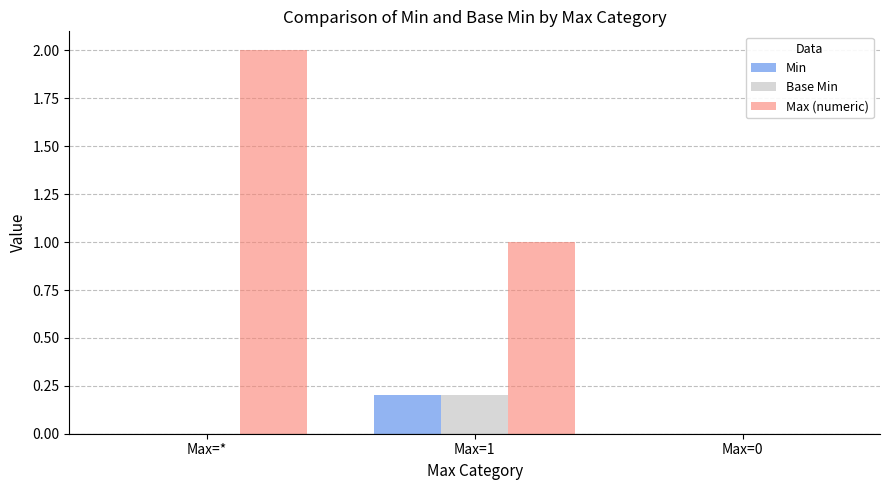

True or false: Min has a value of 0.0 at Max=*.

True